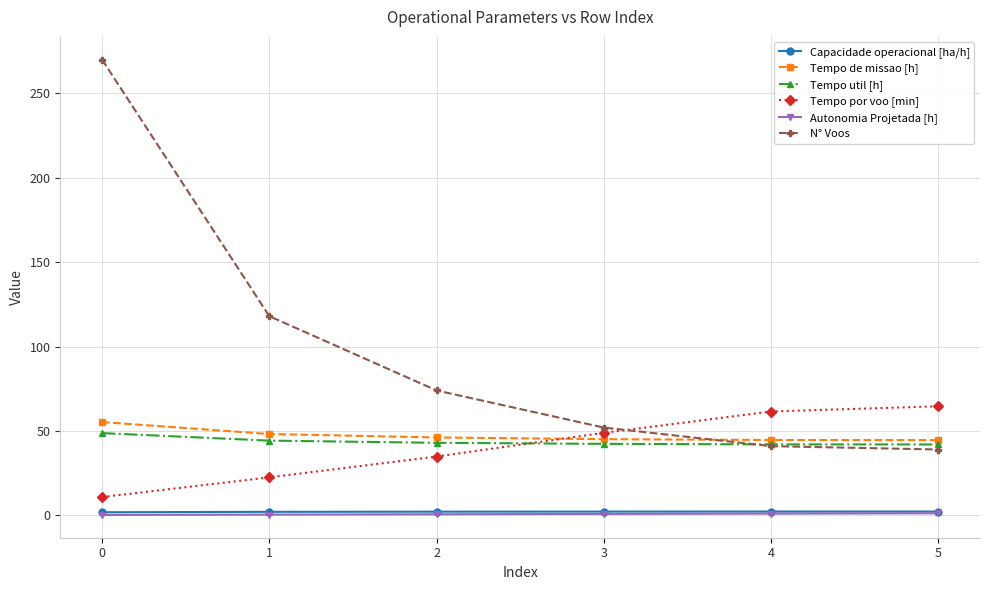

True or false: Tempo por voo [min] and Capacidade operacional [ha/h] intersect in this chart.

False